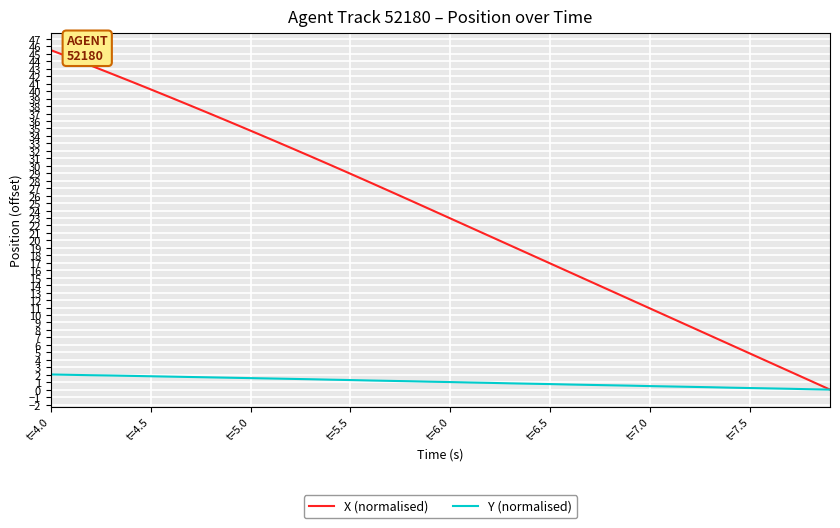

Which series has the largest total across all categories?

X (normalised)